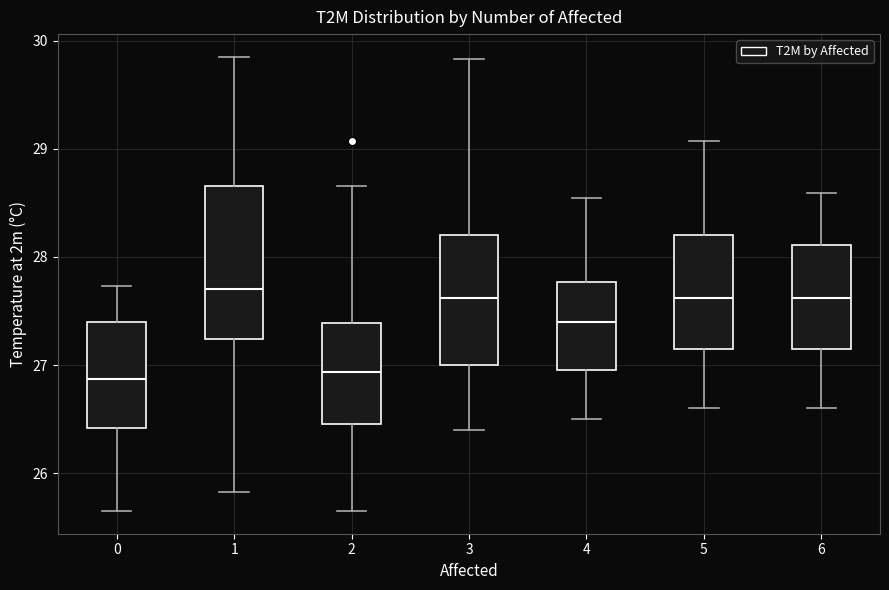

Reading left to right, transcribe this box plot: for each box, give where its median line is, the range the box spans, and where its two whiskers end, as read against the y-axis. The values are not printed on the chart, so give them approximately, as read against the axis.

0: median 26.9, box 26.4 to 27.4, whiskers 25.7 to 27.7
1: median 27.7, box 27.2 to 28.7, whiskers 25.8 to 29.9
2: median 26.9, box 26.5 to 27.4, whiskers 25.7 to 28.7
3: median 27.6, box 27.0 to 28.2, whiskers 26.4 to 29.8
4: median 27.4, box 27.0 to 27.8, whiskers 26.5 to 28.5
5: median 27.6, box 27.2 to 28.2, whiskers 26.6 to 29.1
6: median 27.6, box 27.2 to 28.1, whiskers 26.6 to 28.6